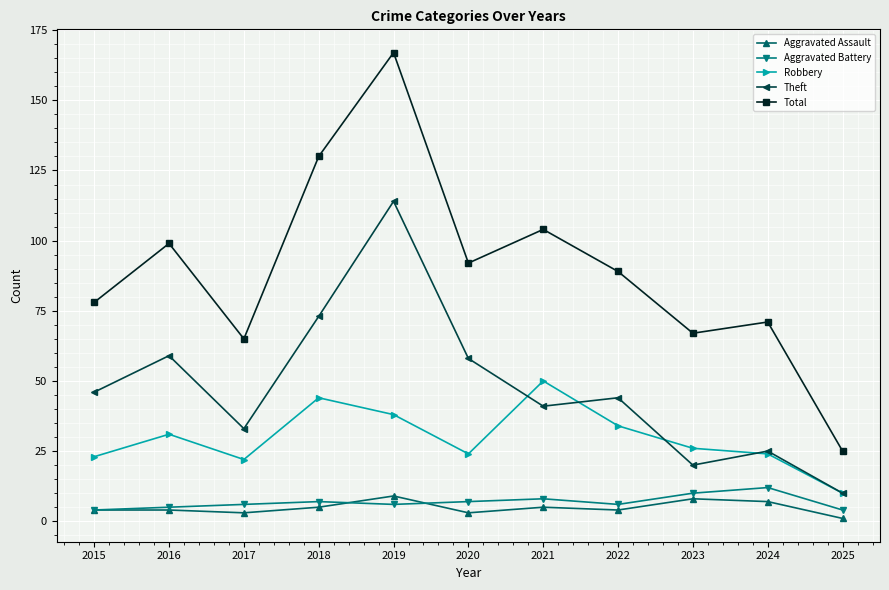

What is the spread (max minus min) of values at 2015?

74